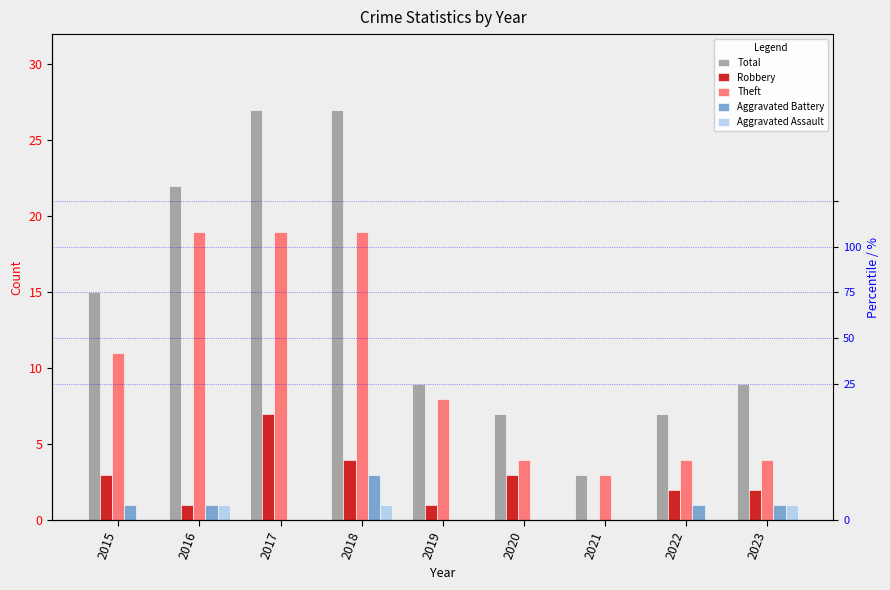

What is the difference between the second highest and minimum values in the Aggravated Battery series?

1